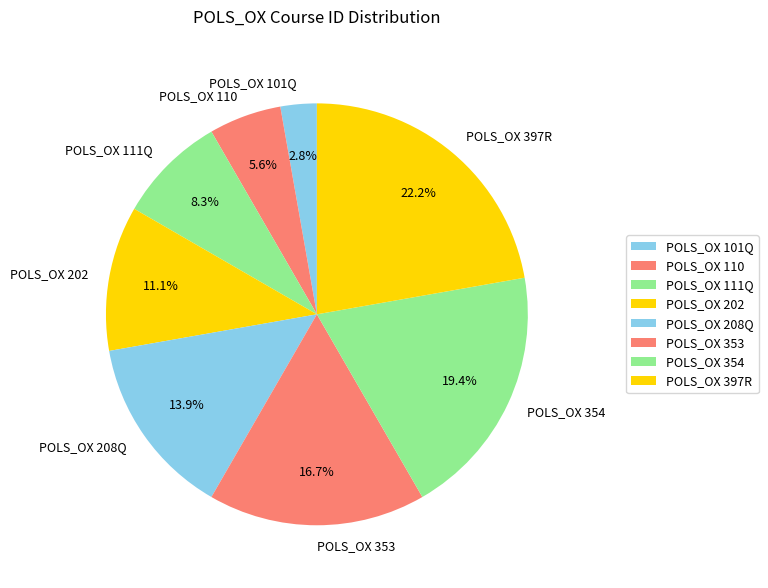

Is it true that POLS_OX 101Q is 3% of the pie?

True